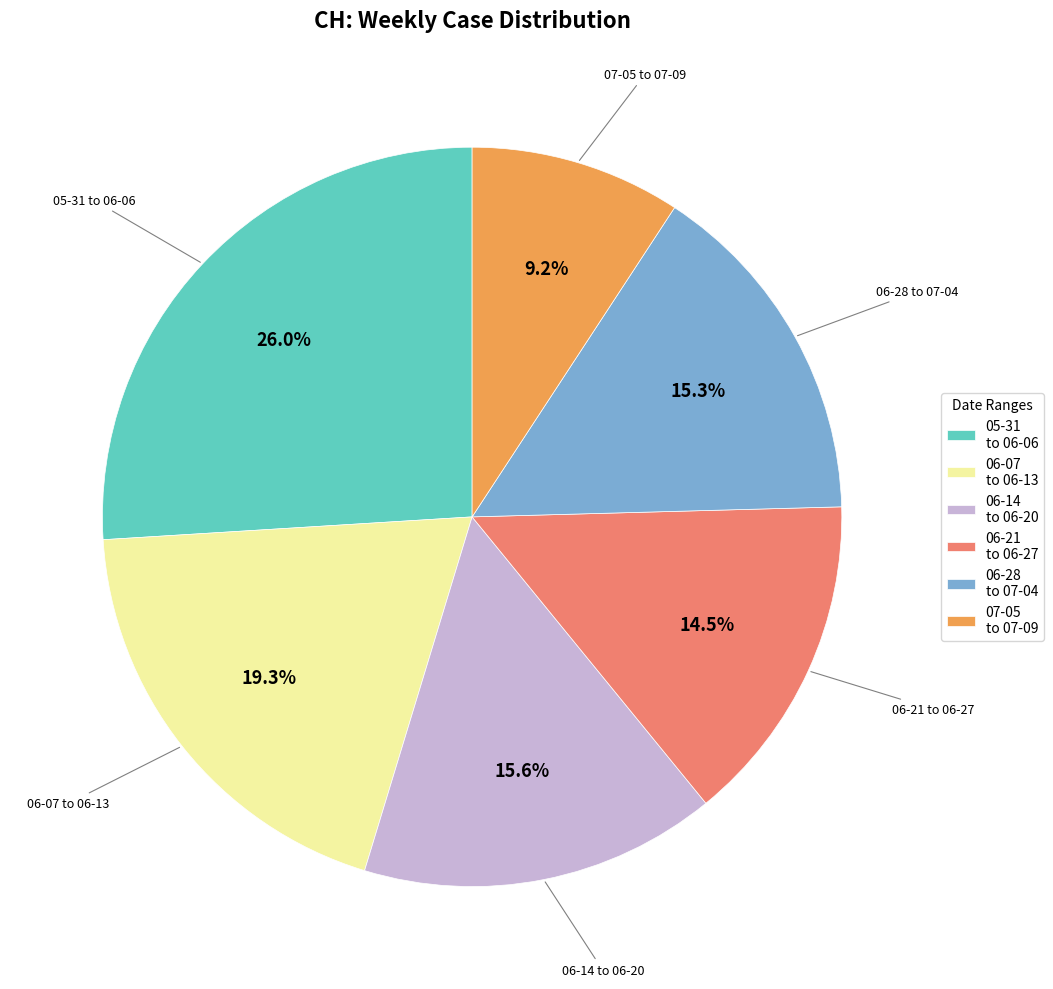

Which category has the biggest portion of the pie?

05-31 to 06-06